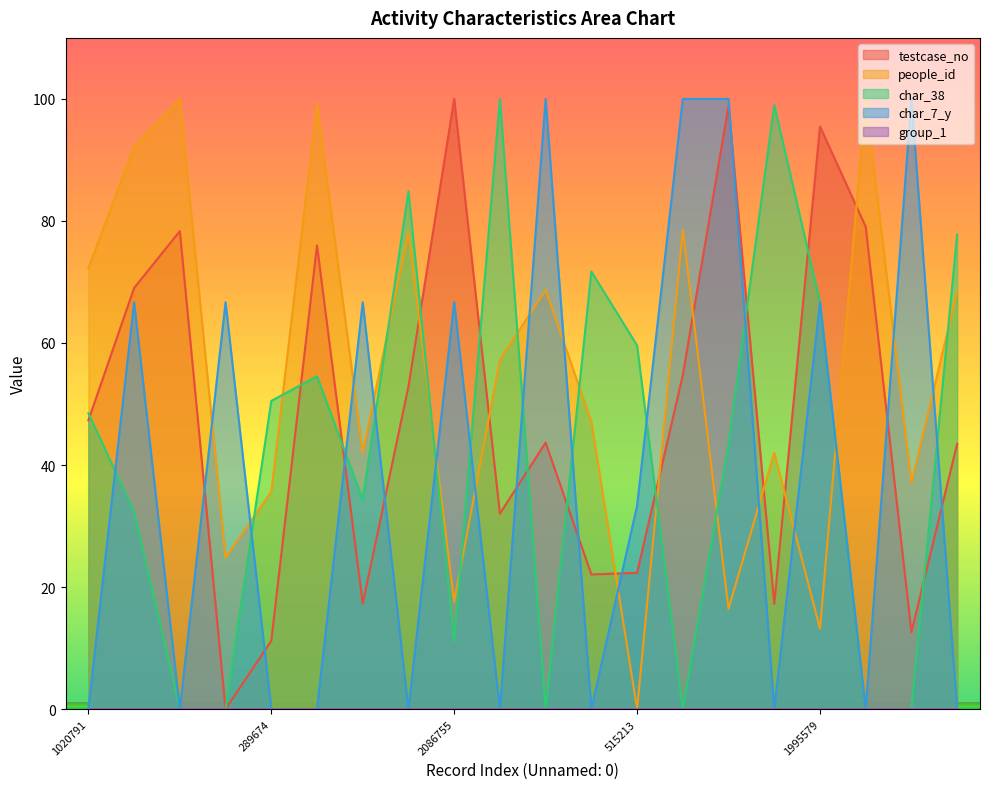

True or false: testcase_no and people_id intersect in this chart.

True